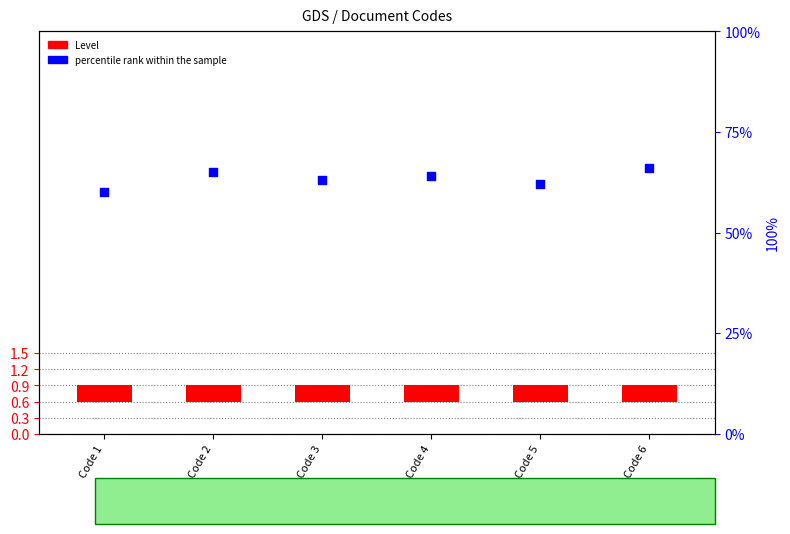

Which series contains the lowest Y value?

Level